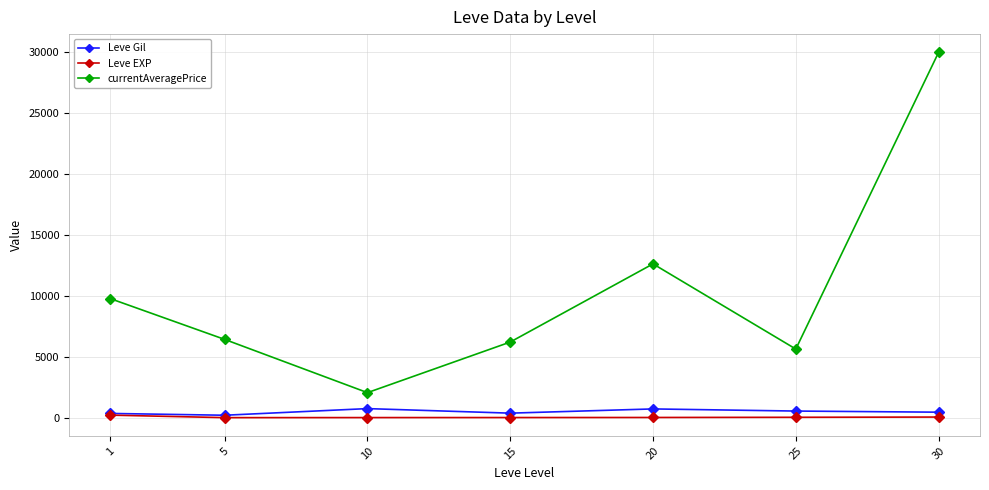

Where is the first local maximum for Leve Gil?

10